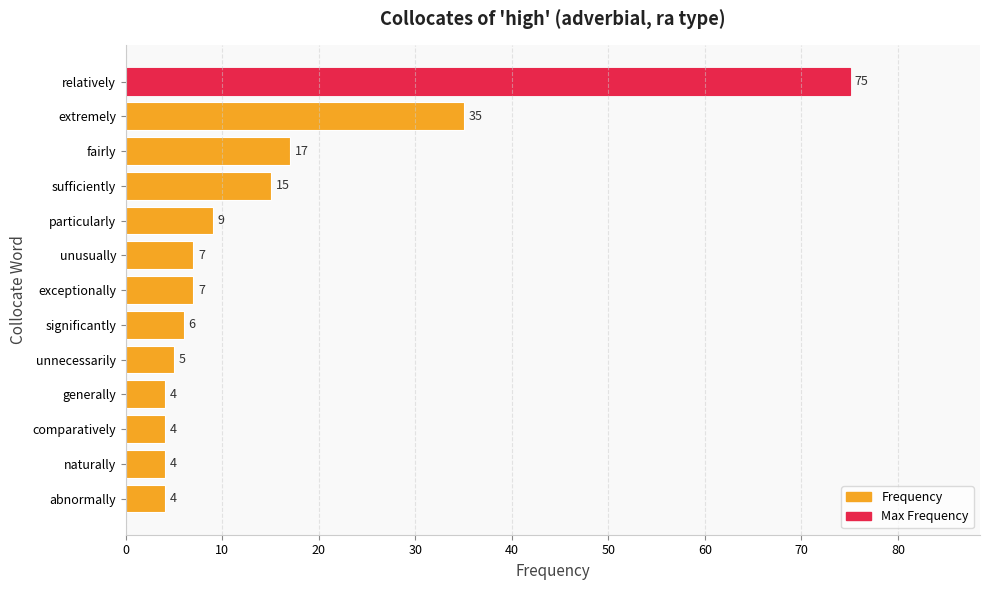

What position from the top is abnormally?

13